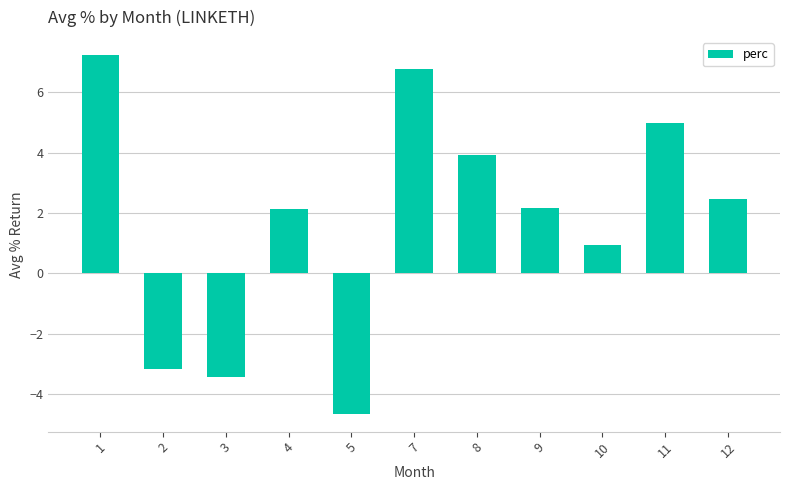

What value does the data have at 9?

2.2